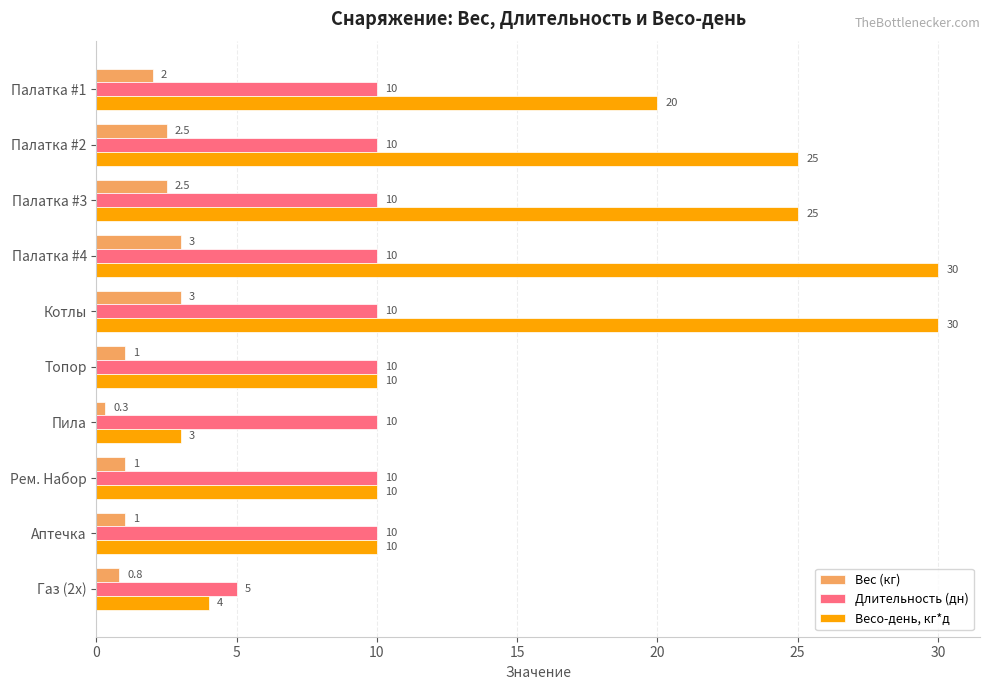

What is the average value of the Весо-день, кг*д series?

16.7